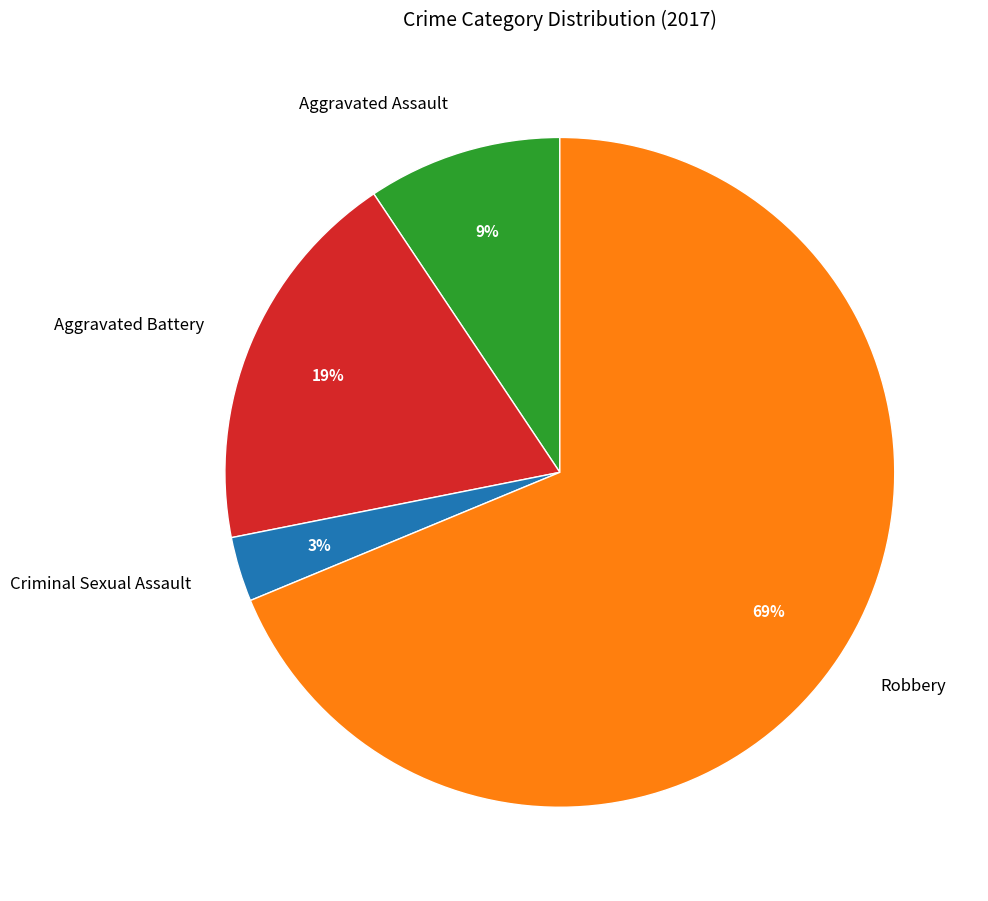

To the nearest percent, what is the combined percentage of Criminal Sexual Assault and Aggravated Battery?

22%